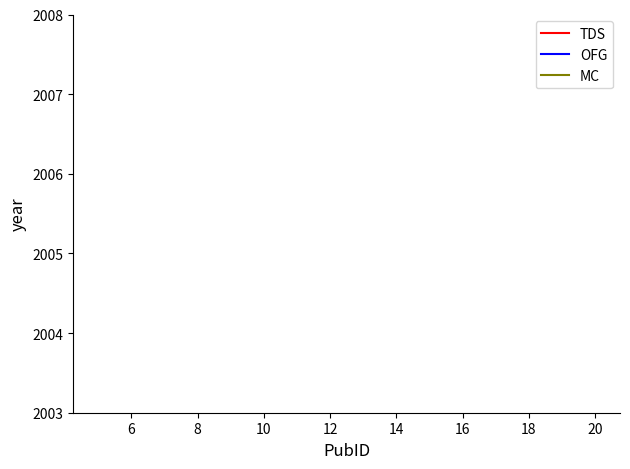

How many distinct data groups are displayed?

3